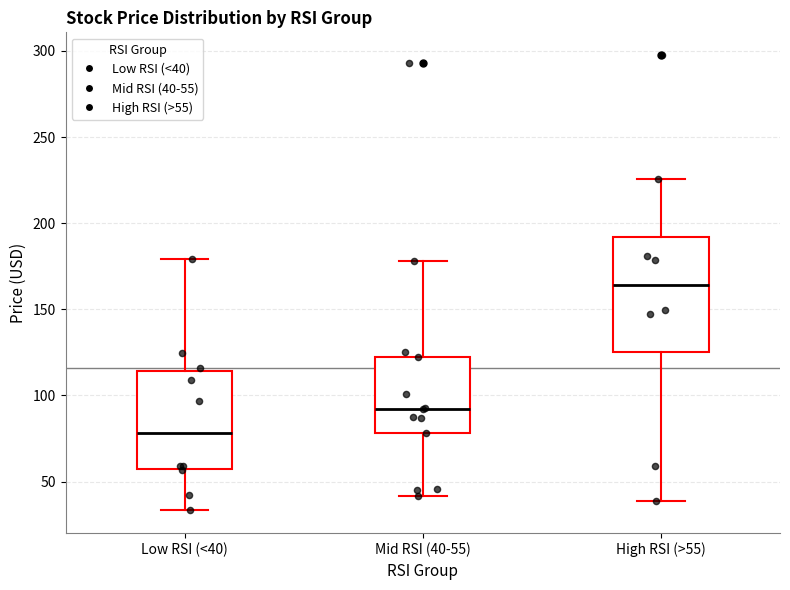

Reading left to right, read every box against the y-axis: the position of its median line, the range the box covers, and the ends of its whiskers. The values are not printed on the chart, so give them approximately, as read against the axis.

Low RSI (<40): median 80, box 55 to 115, whiskers 35 to 180
Mid RSI (40-55): median 90, box 80 to 125, whiskers 40 to 180
High RSI (>55): median 165, box 125 to 190, whiskers 40 to 225